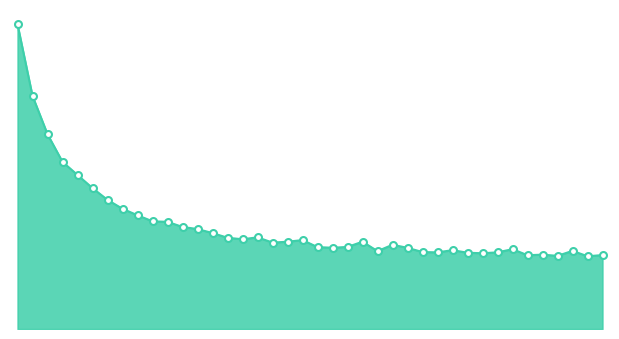

How many values are between 0 and 1?

40